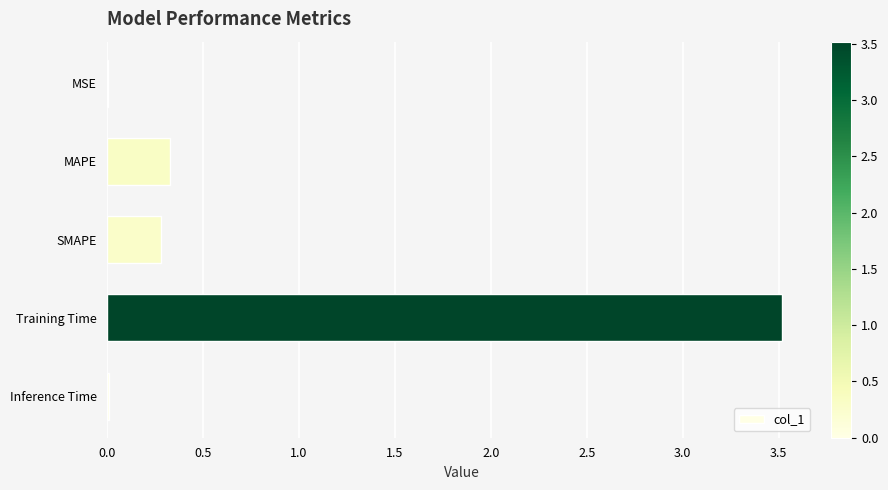

Is it true that the value at MAPE is 0.3?

True